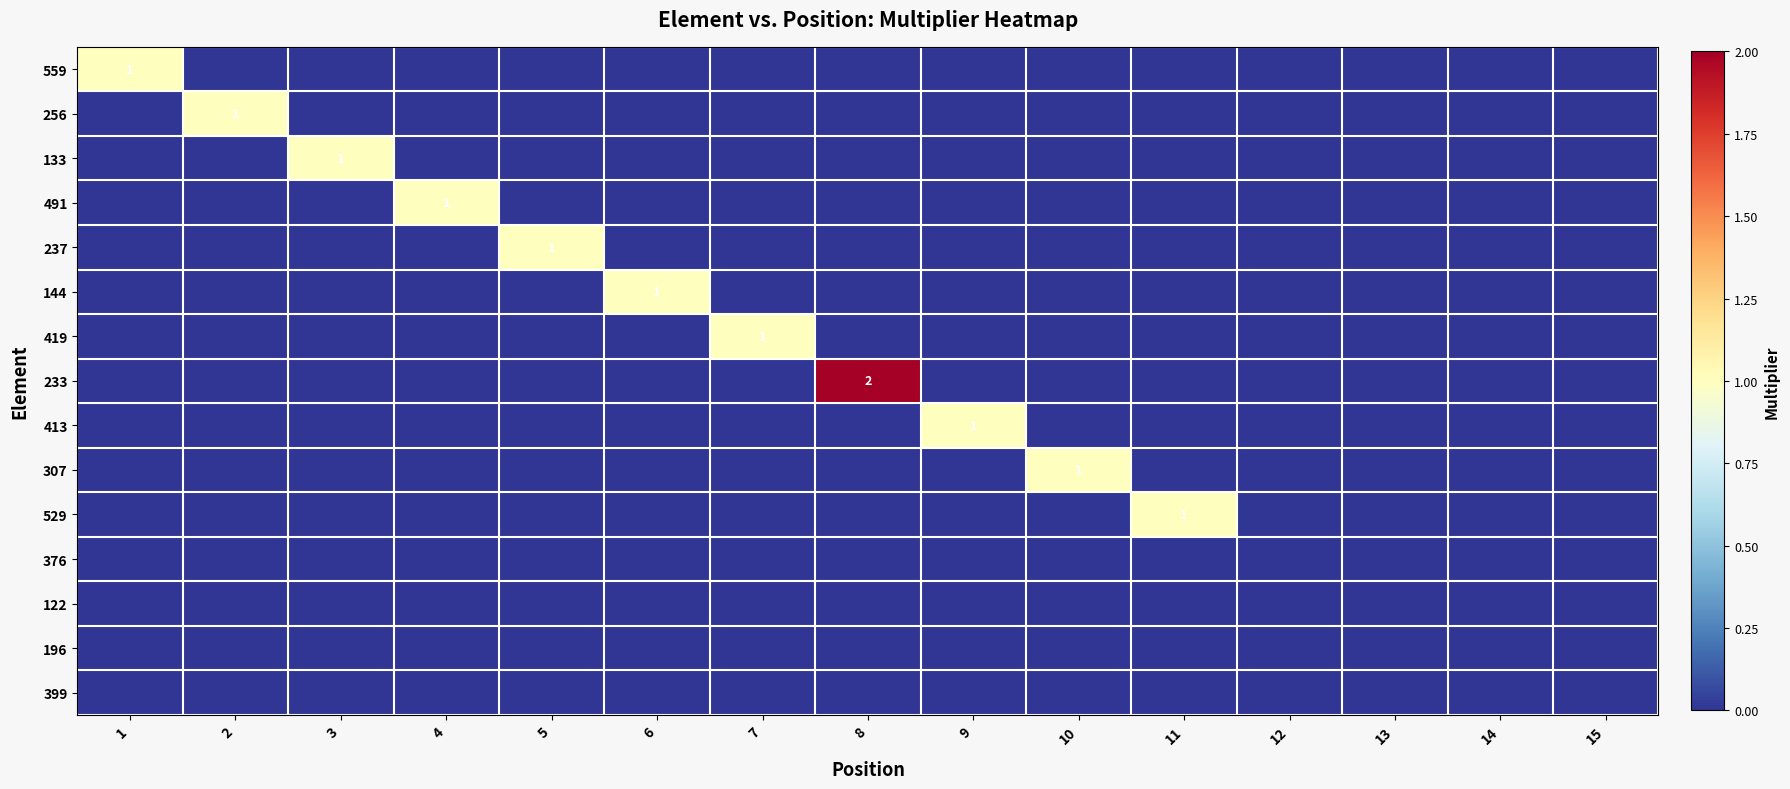

Between 6 and 13, which series saw the biggest shift?

144